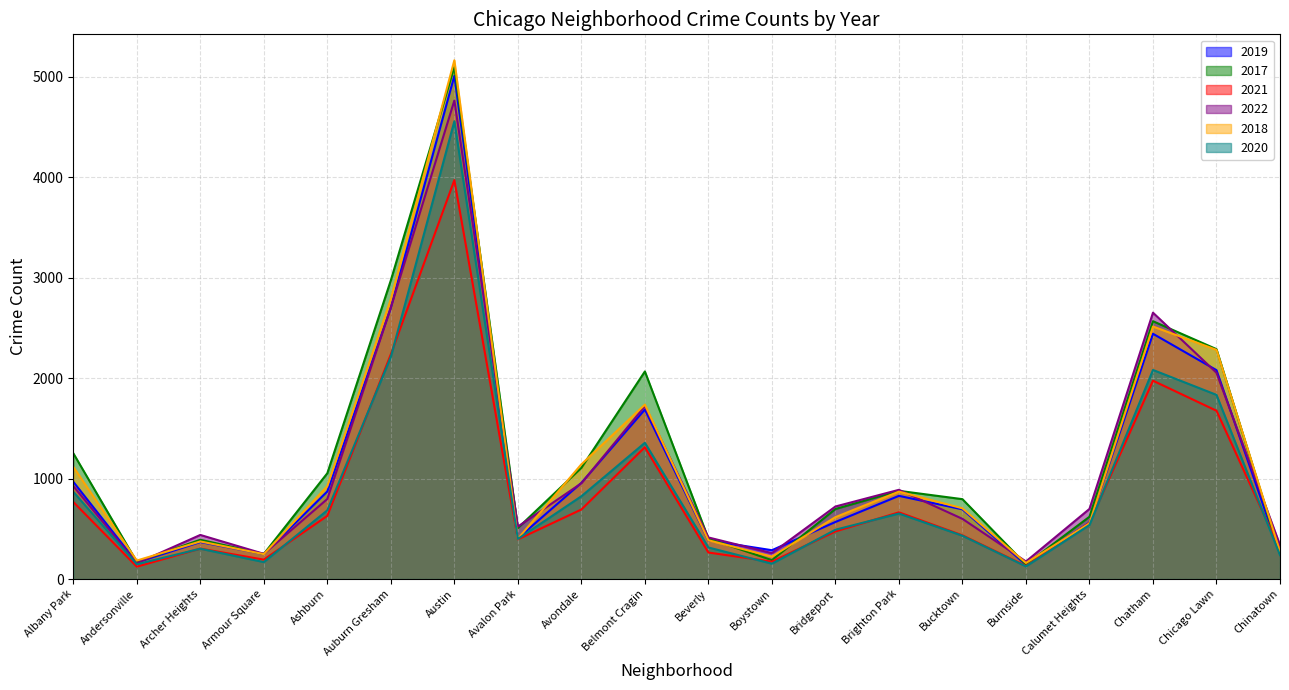

What is the difference between the highest and lowest values at Bridgeport?

248